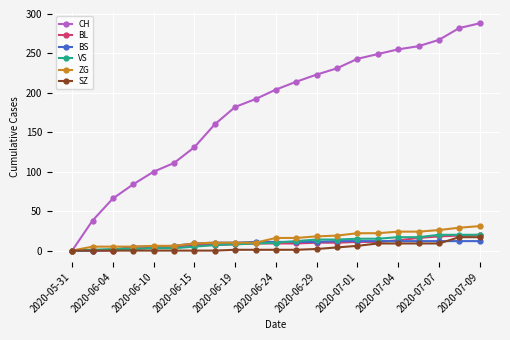

Which series has the largest range (max minus min)?

CH